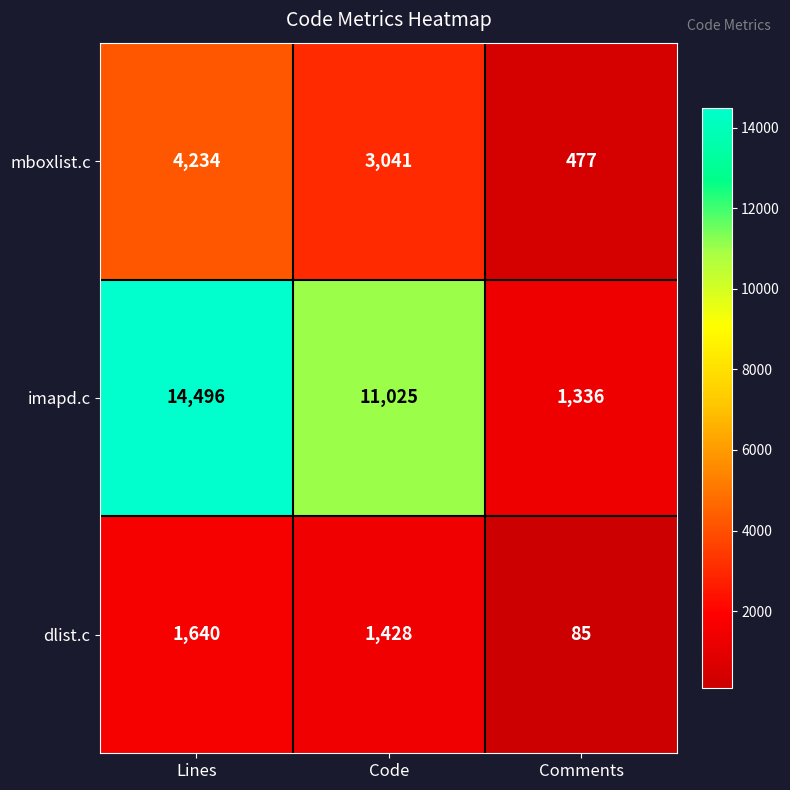

What is the sum of all mboxlist.c values?

7752